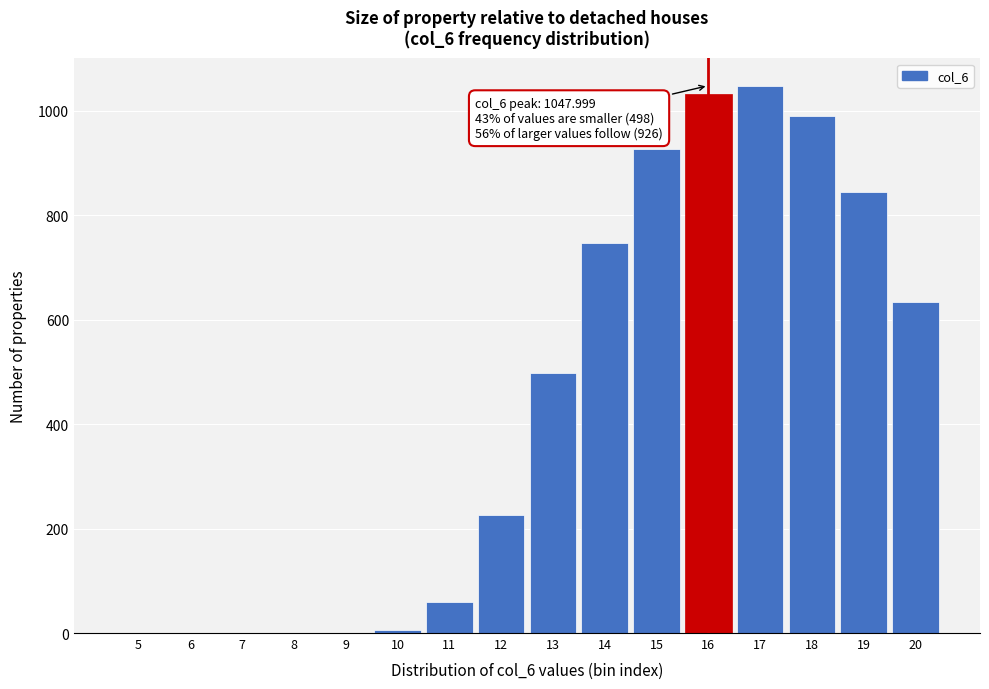

Reading left to right, what are all the values shown in this chart?

5=0.0	6=0.0	7=0.0	8=0.0	9=0.0	10=5.9	11=60.2	12=226.4	13=498.5	14=747.1	15=926.9	16=1031.3	17=1048.0	18=989.6	19=844.6	20=634.3